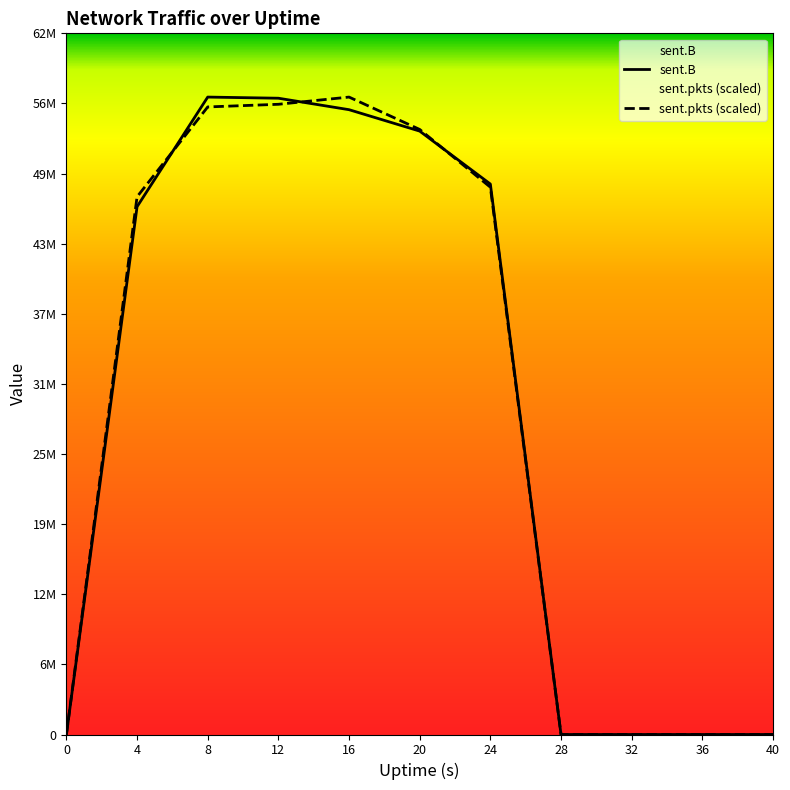

How many lines are shown in the chart?

2